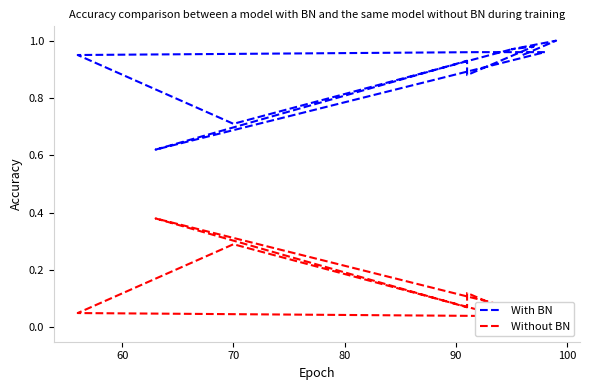

True or false: Without BN and With BN cross at least once.

False